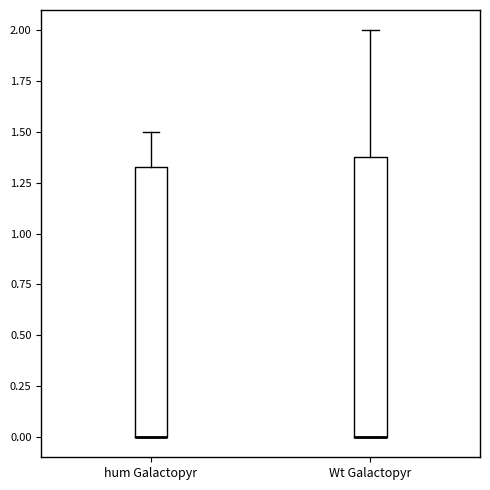

Reading left to right, transcribe this box plot: for each box, give where its median line is, the range the box spans, and where its two whiskers end, as read against the y-axis. The values are not printed on the chart, so give them approximately, as read against the axis.

hum Galactopyr: median 0.00 (drawn on the box's lower edge), box 0.00 to 1.35, whiskers 0.00 to 1.50
Wt Galactopyr: median 0.00 (drawn on the box's lower edge), box 0.00 to 1.40, whiskers 0.00 to 2.00